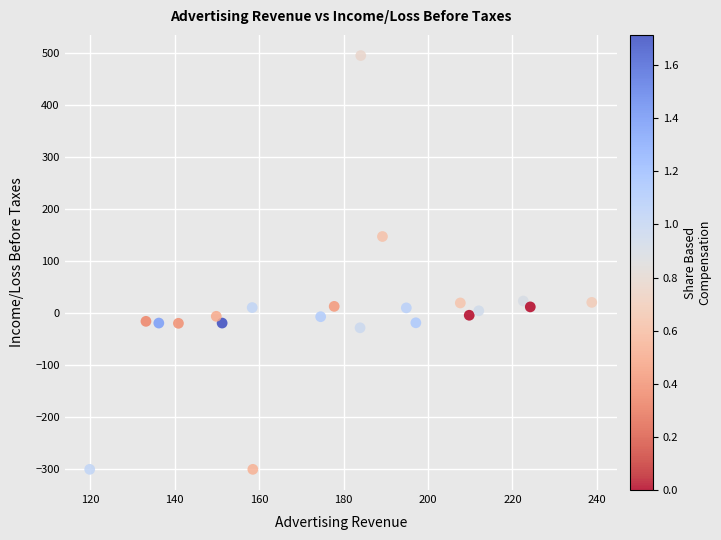

What Y value in the scatter plot is closest to 97?

147.3